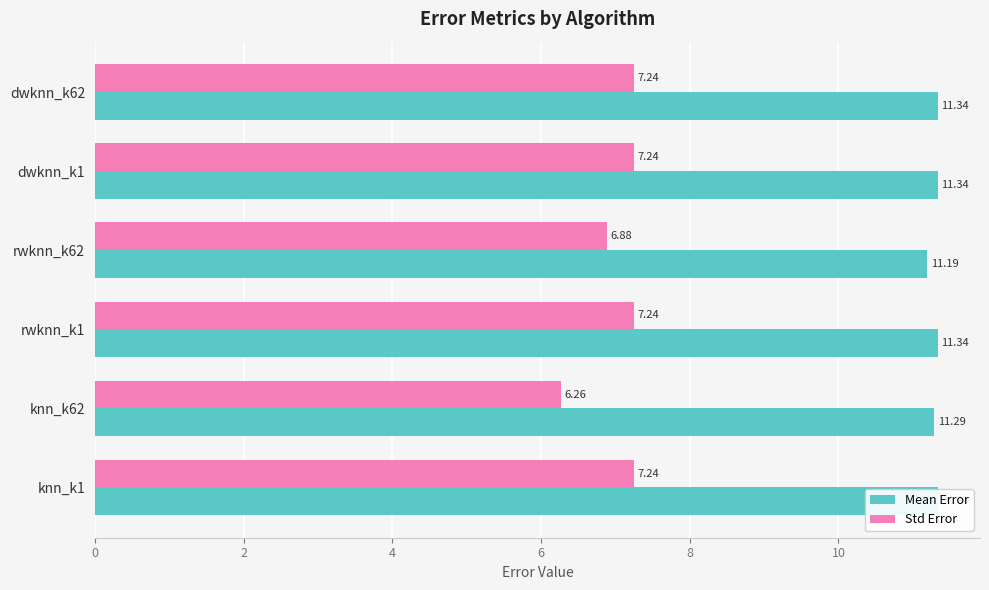

Rank the series by their maximum value, from highest to lowest.

Mean Error, Std Error